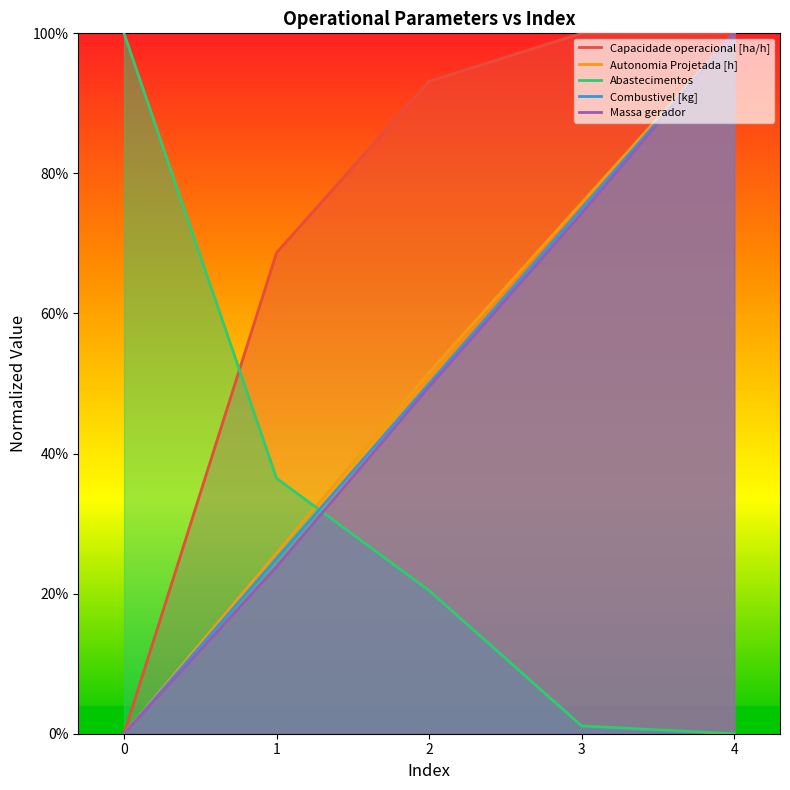

The Capacidade operacional [ha/h] series shows 0.7 at 1. True or false?

True